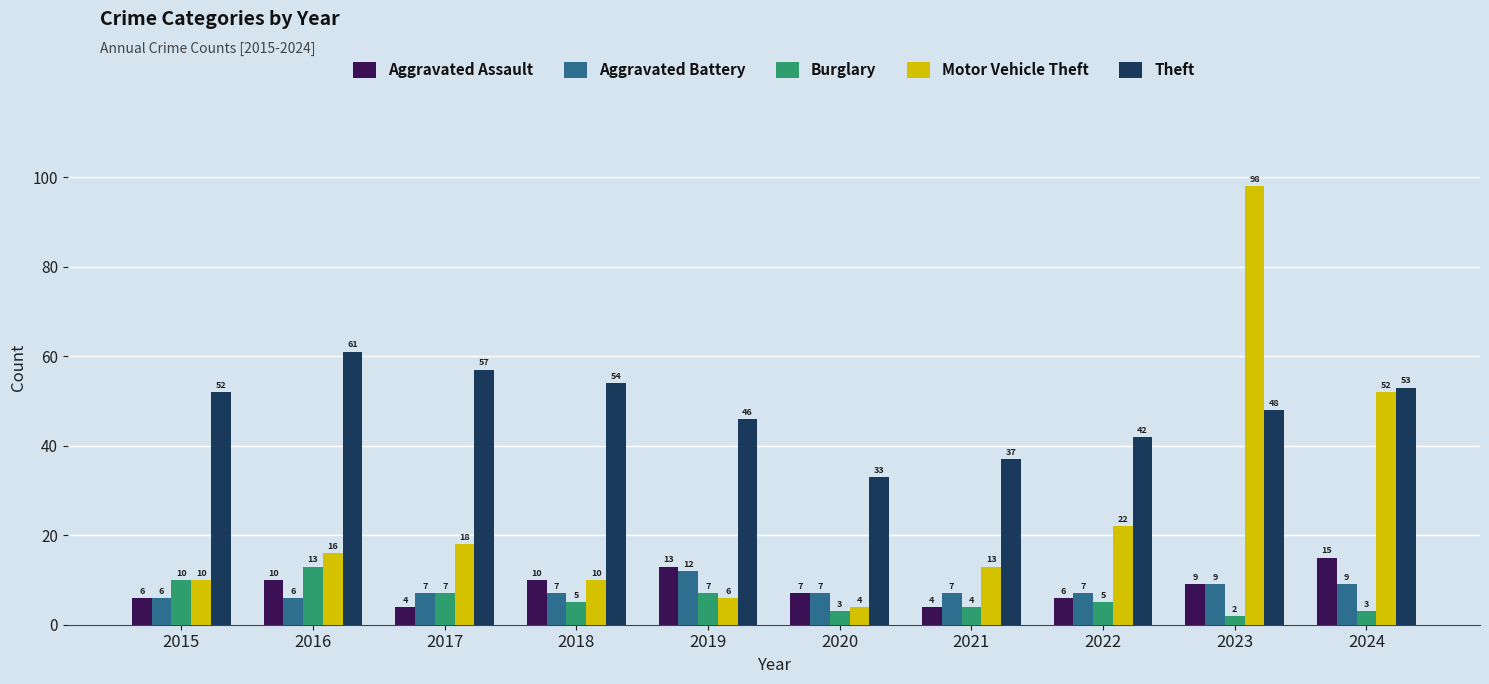

Count the Aggravated Battery values in the range 7 to 9.

7